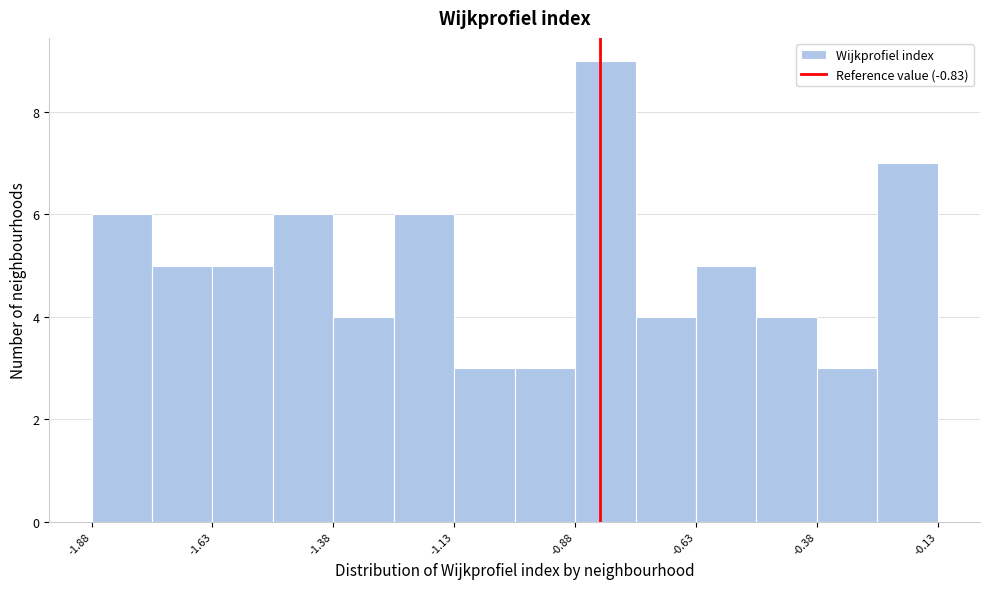

Around what value on the x-axis is the tallest bar? Give the approximate position of its centre, as read against the axis.

-0.80